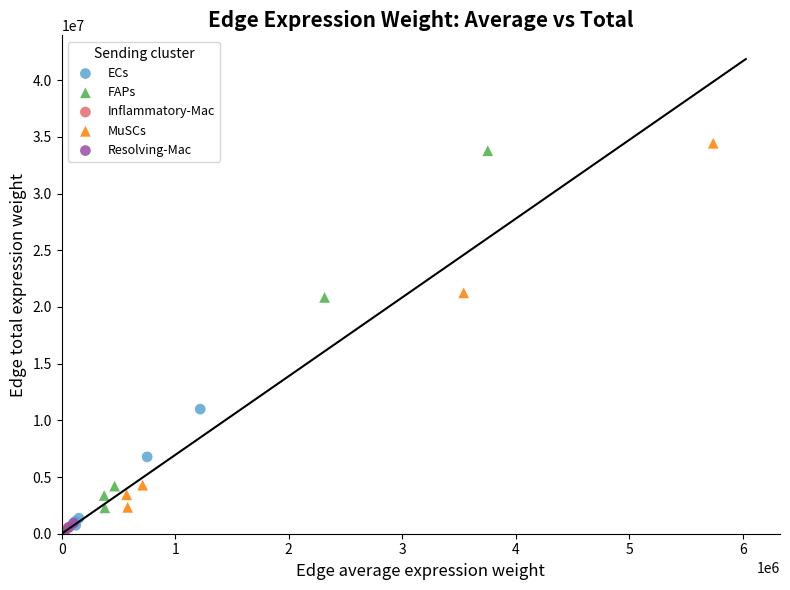

Which series has the widest spread of Y values?

MuSCs